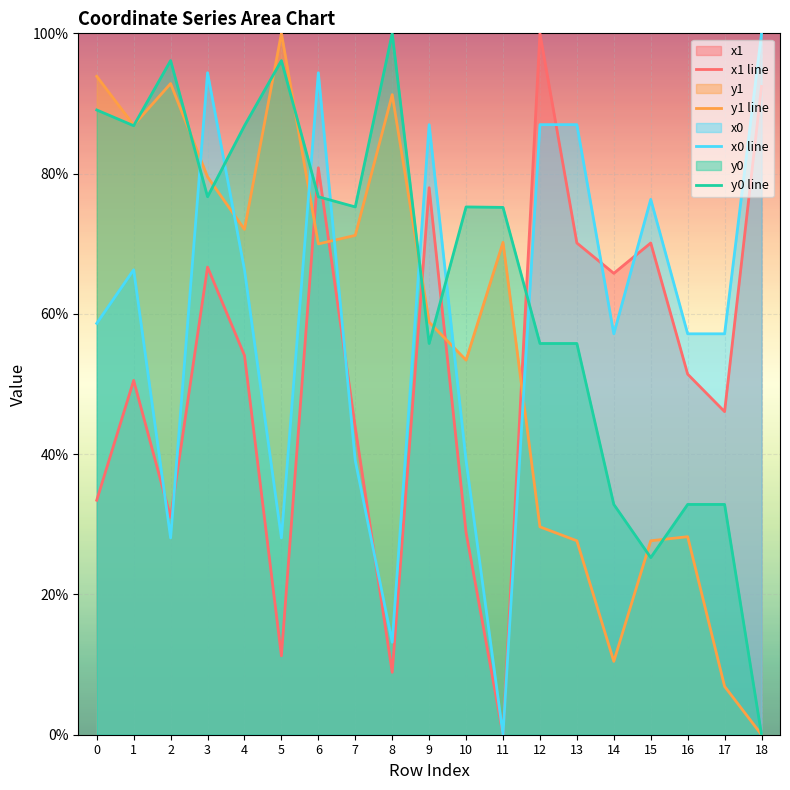

What is the difference between the maximum and minimum values in the x0 series?

100.0